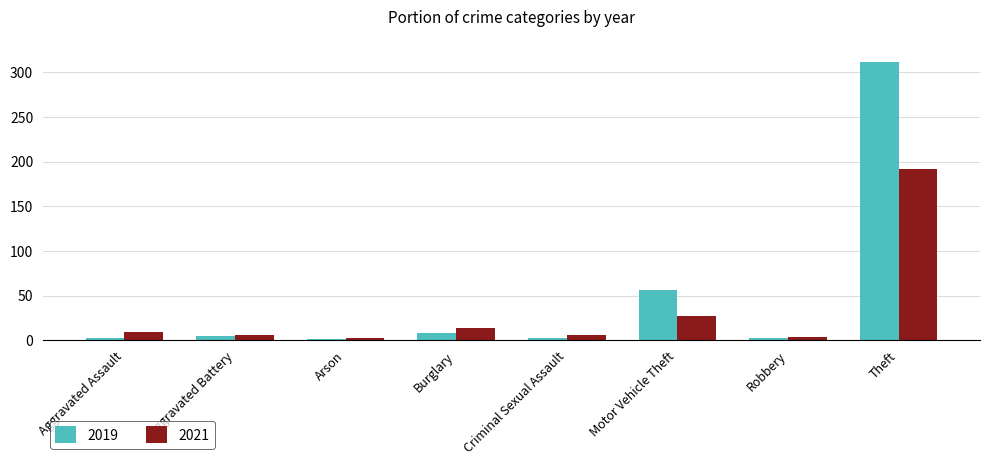

True or false: 2019 has a value of 56 at Motor Vehicle Theft.

True